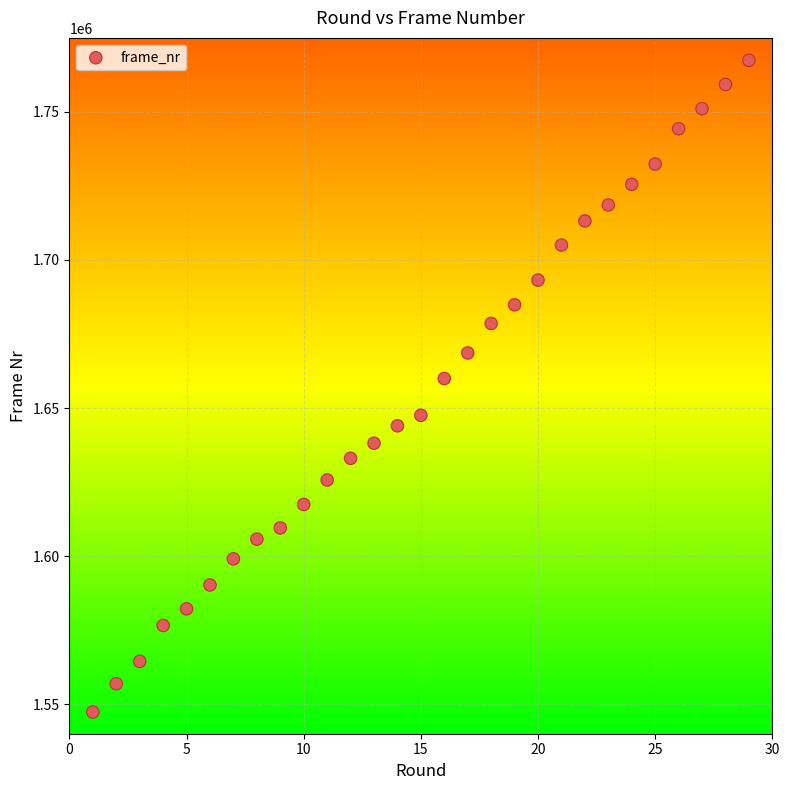

What is the range of X values (max minus min)?

28